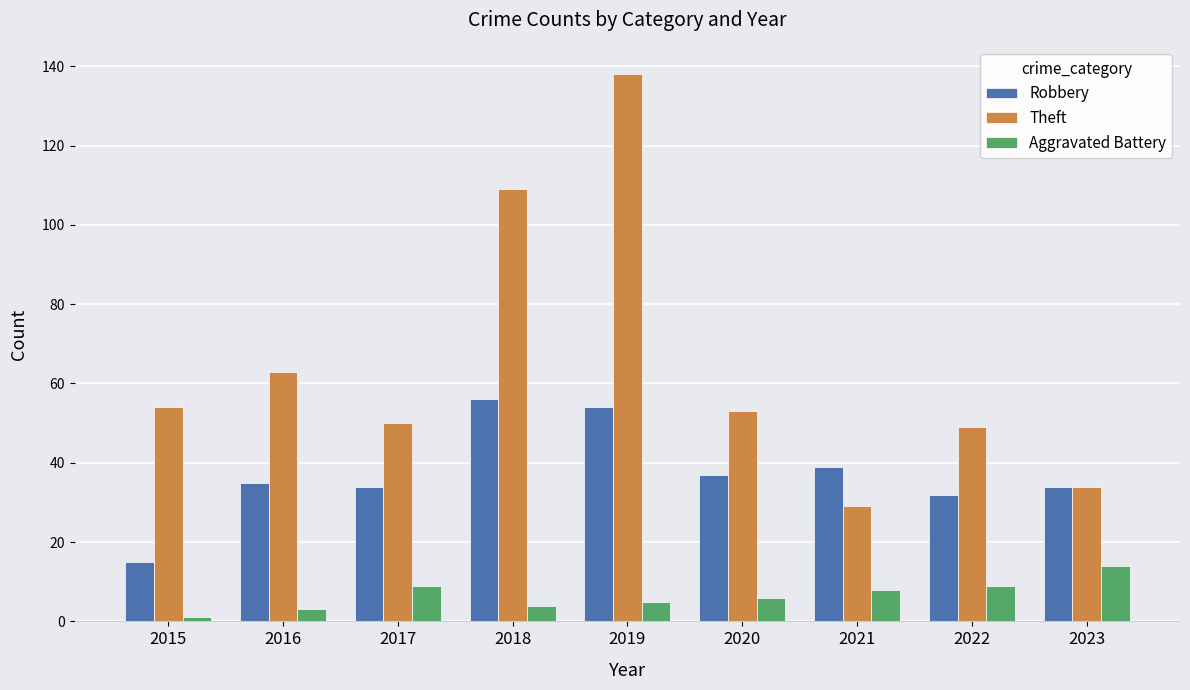

What is the difference between the second highest and second lowest values in the Robbery series?

22